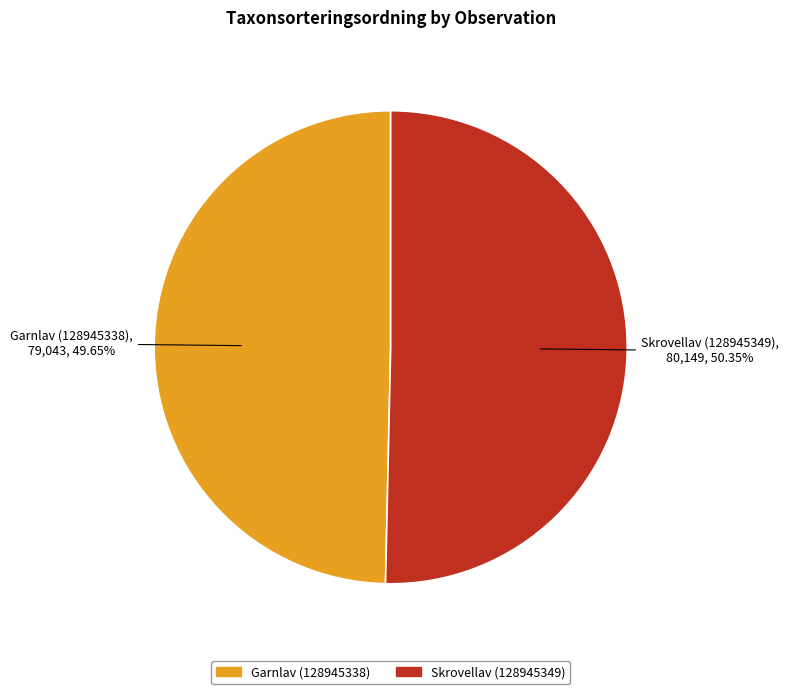

Does Skrovellav (128945349) represent more than half of the total?

Yes